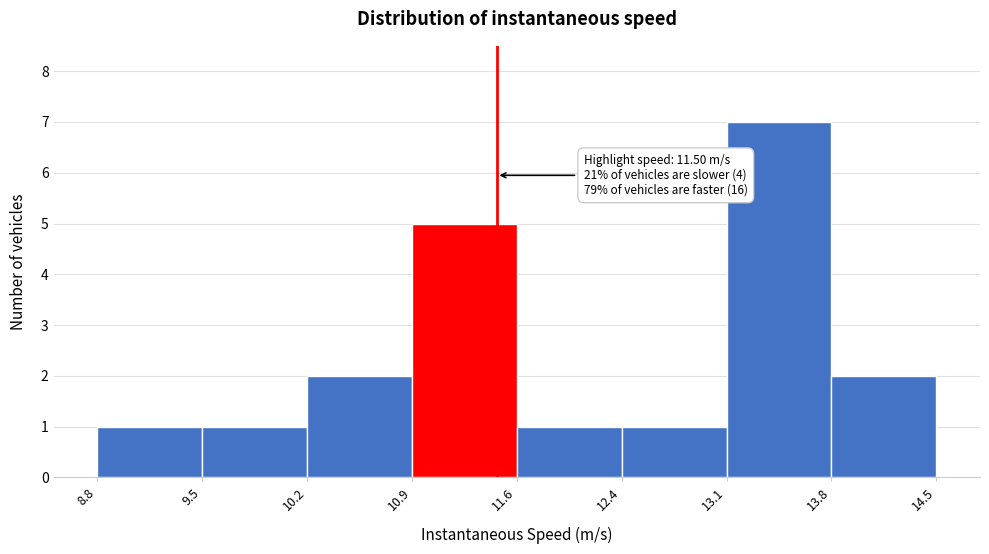

Which range on the x-axis has the tallest bar?

13.1 to 13.8